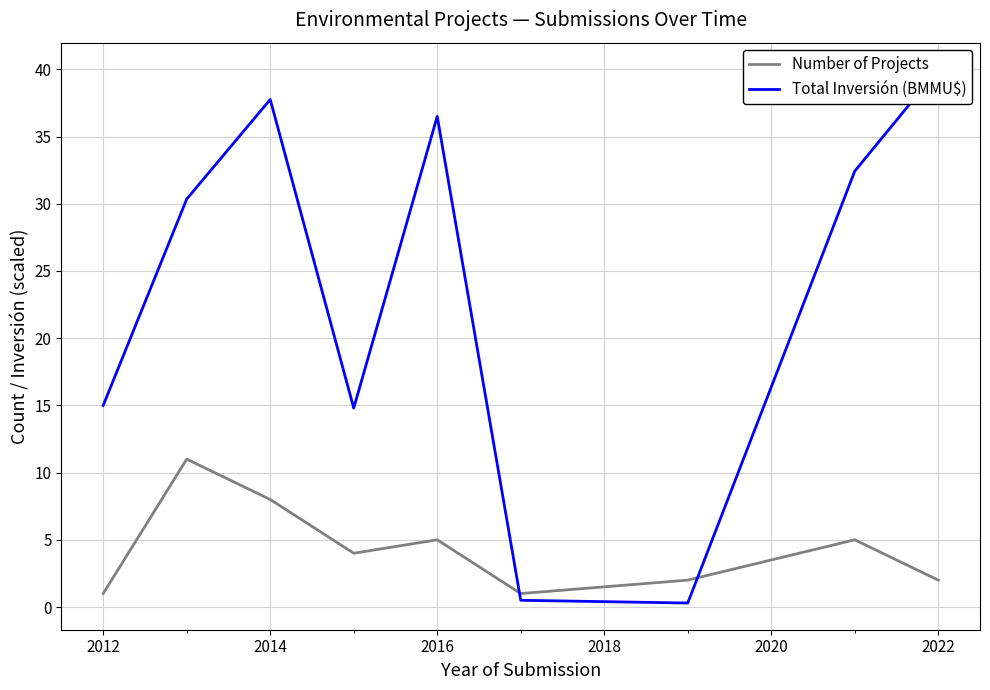

What is the value of the Number of Projects point at the 6th from the left?

1.0